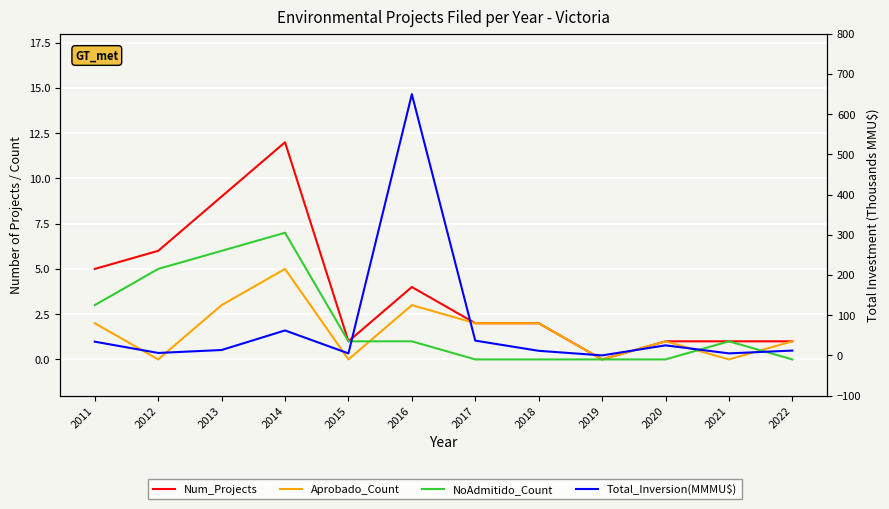

Where is the first local maximum for Total_Inversion(MMMU$)?

2014